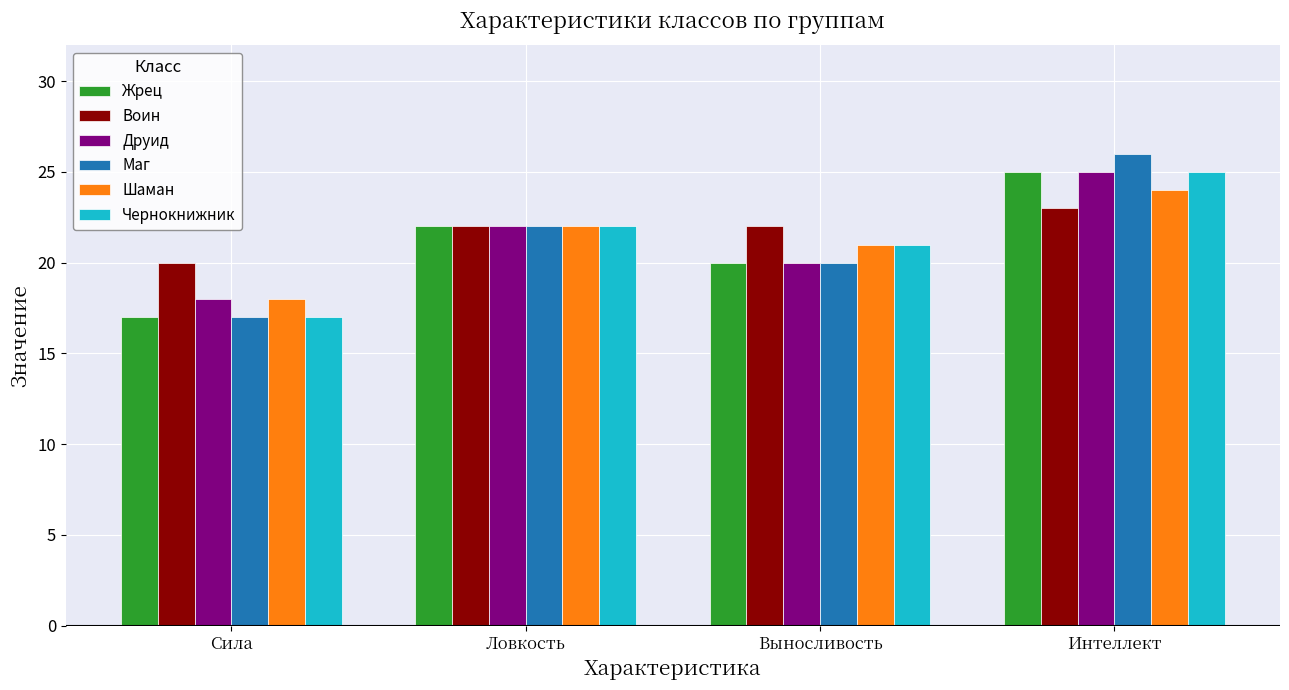

How many bars are there in total?

24